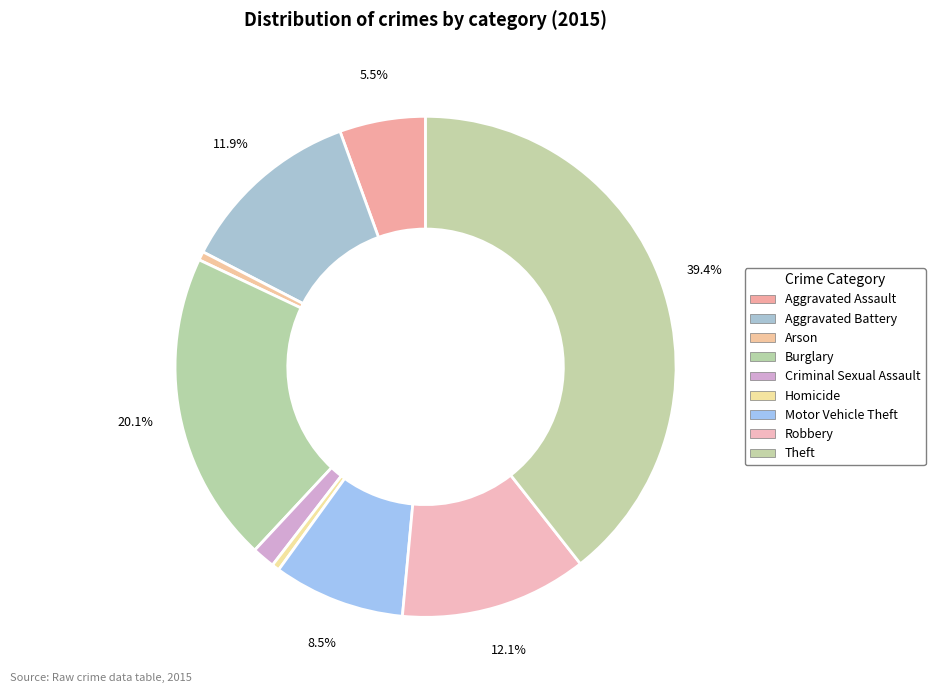

How many segments does this pie chart have?

9